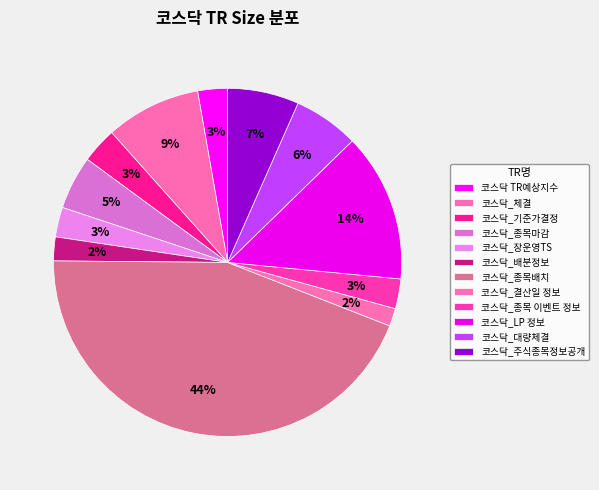

Is the sum of 코스닥_주식종목정보공개 and 코스닥_체결 greater than half?

No